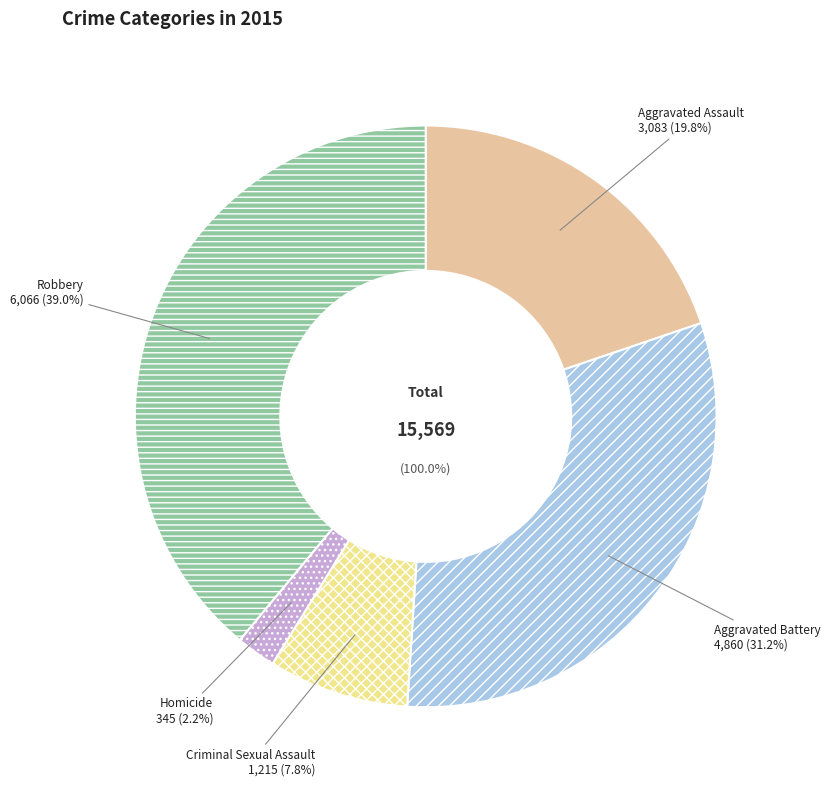

To the nearest percent, what is the difference between the largest and smallest slice percentages?

37%